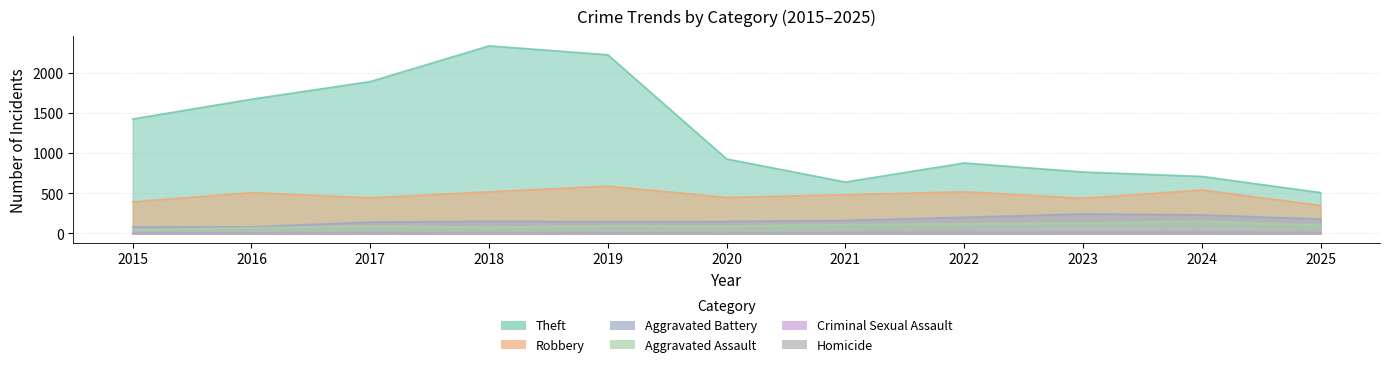

What is the total value across all series at 2025?

1161